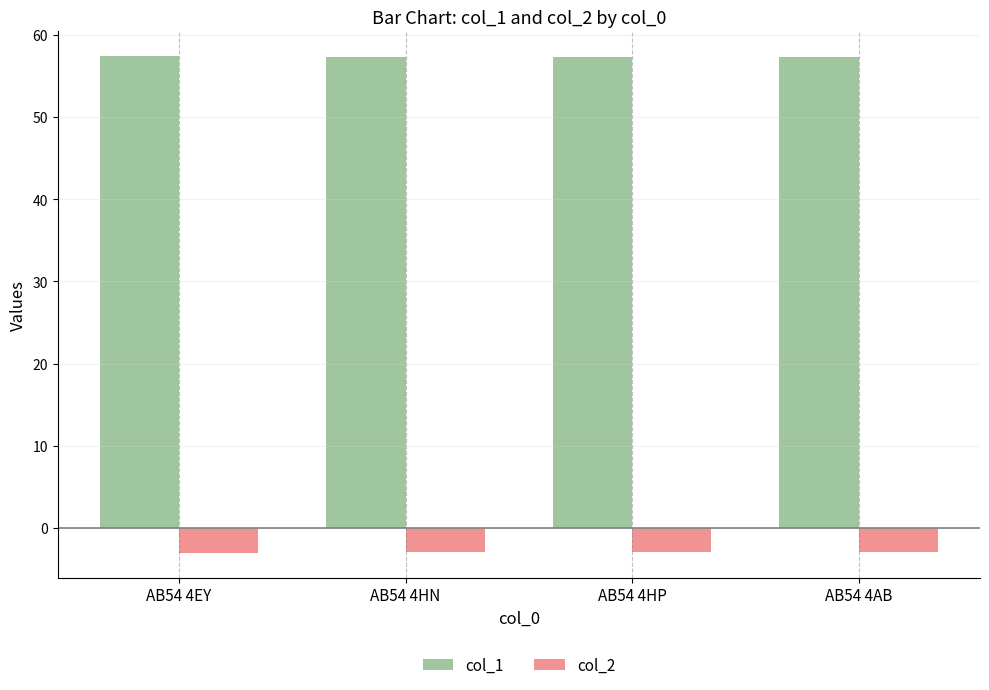

What is the spread (max minus min) of values at AB54 4HP?

60.3